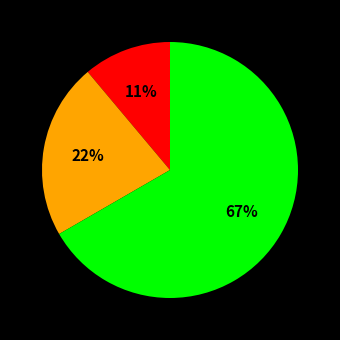

Count the number of slices in the pie.

3